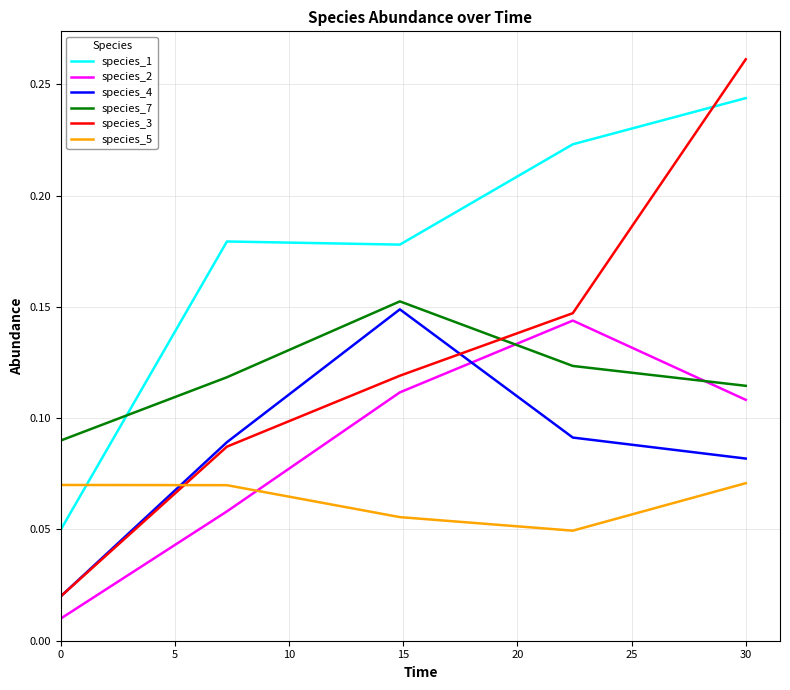

True or false: species_2 and species_5 intersect in this chart.

True